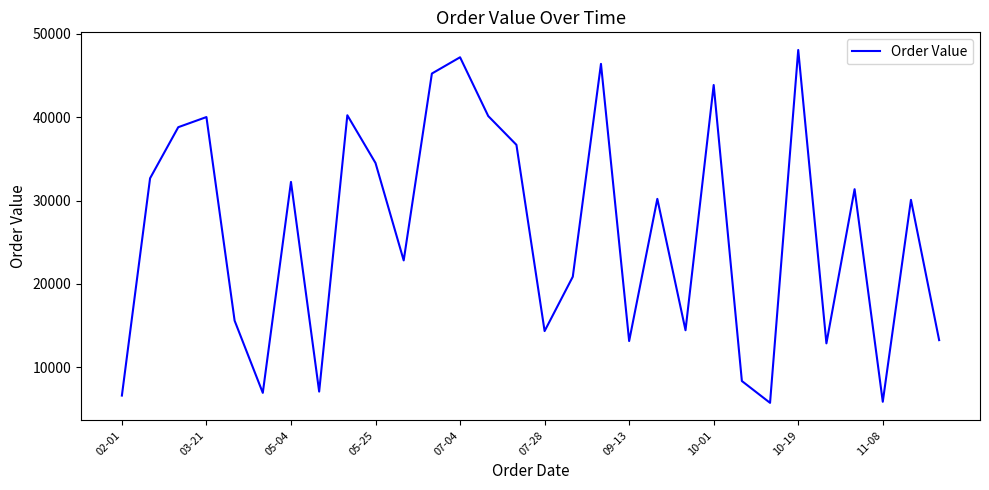

What is the greatest value displayed?

48063